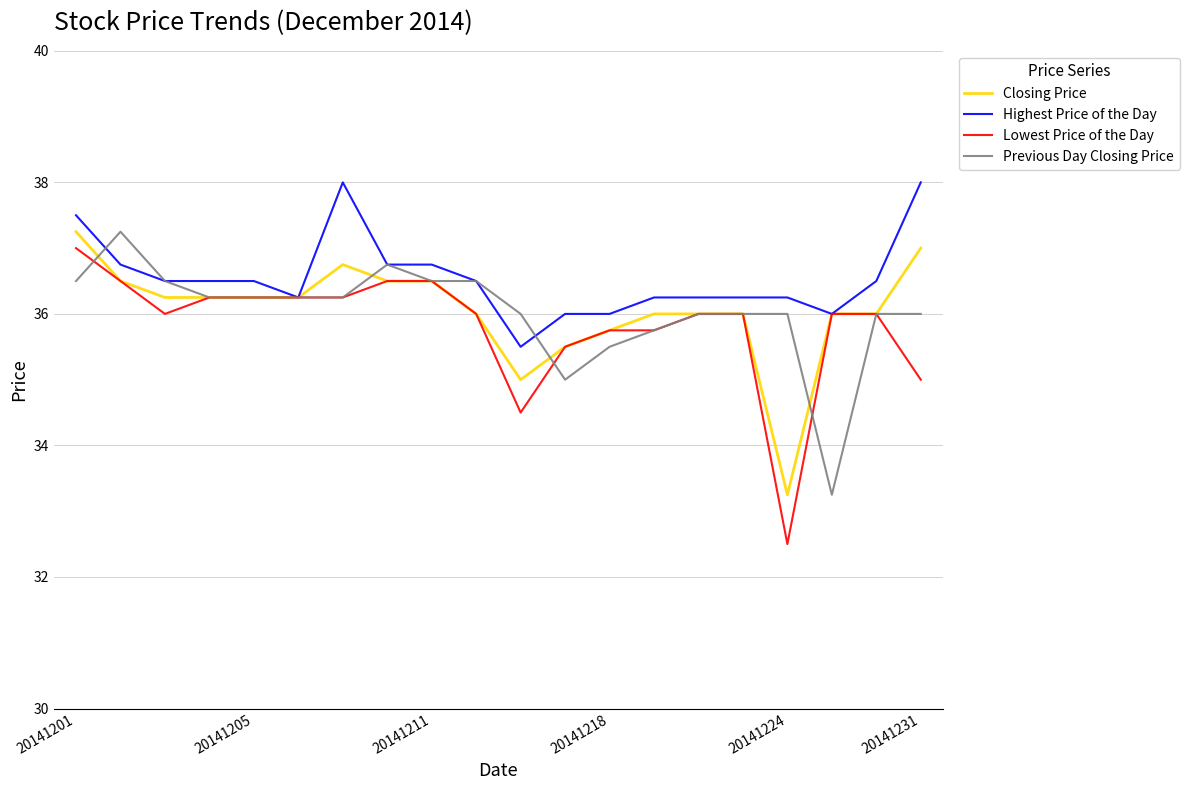

Which series has the widest spread of values?

Lowest Price of the Day